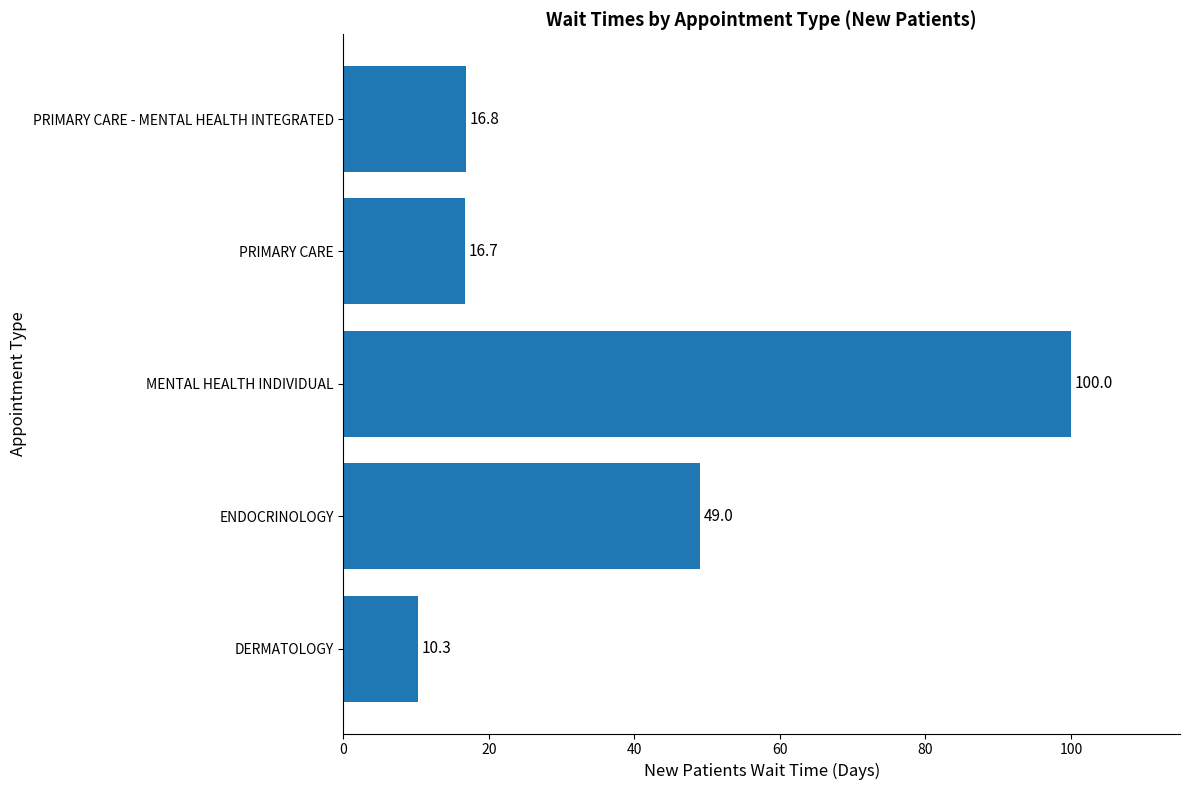

Which label corresponds to the largest value in the chart?

MENTAL HEALTH INDIVIDUAL